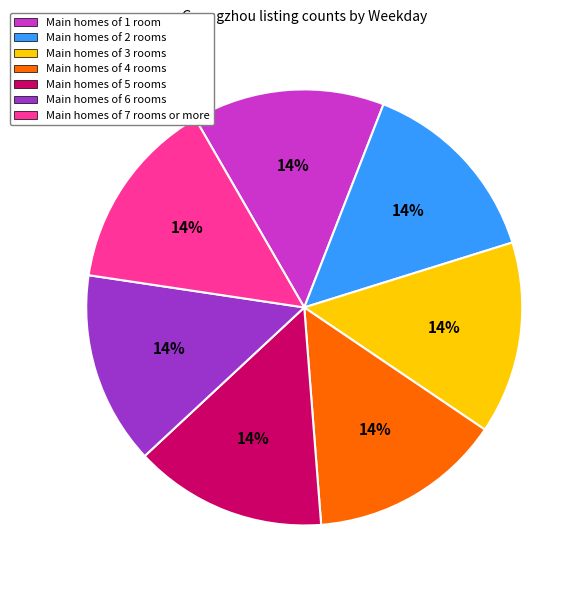

To the nearest percent, what is the average slice percentage?

14%